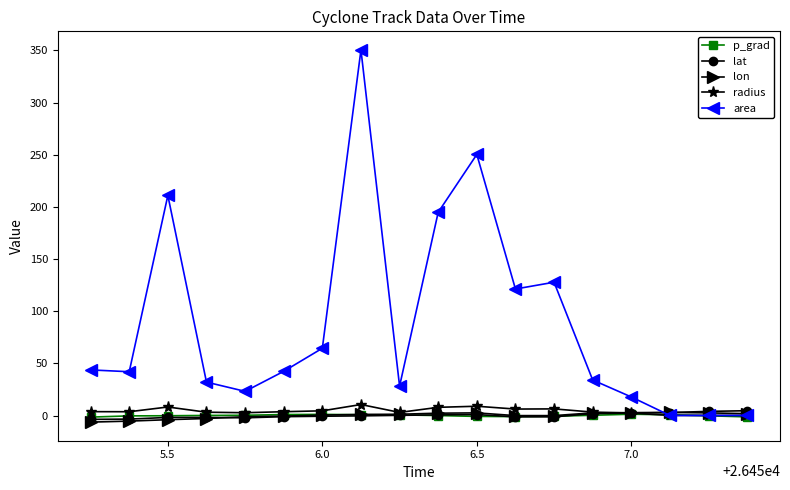

Which series ends up on top after the final intersection of lat and area?

lat